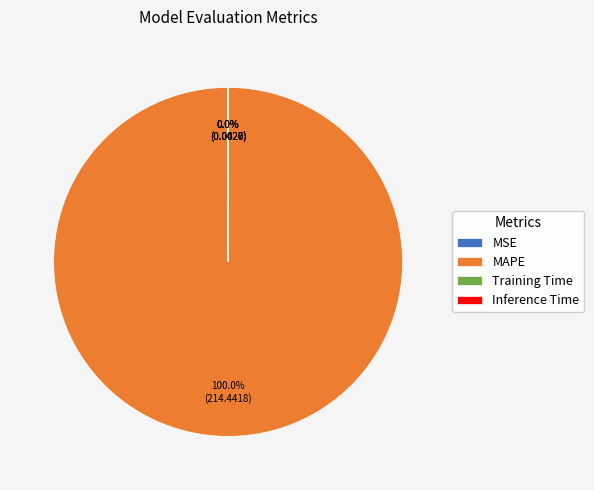

Which category accounts for the majority?

MAPE